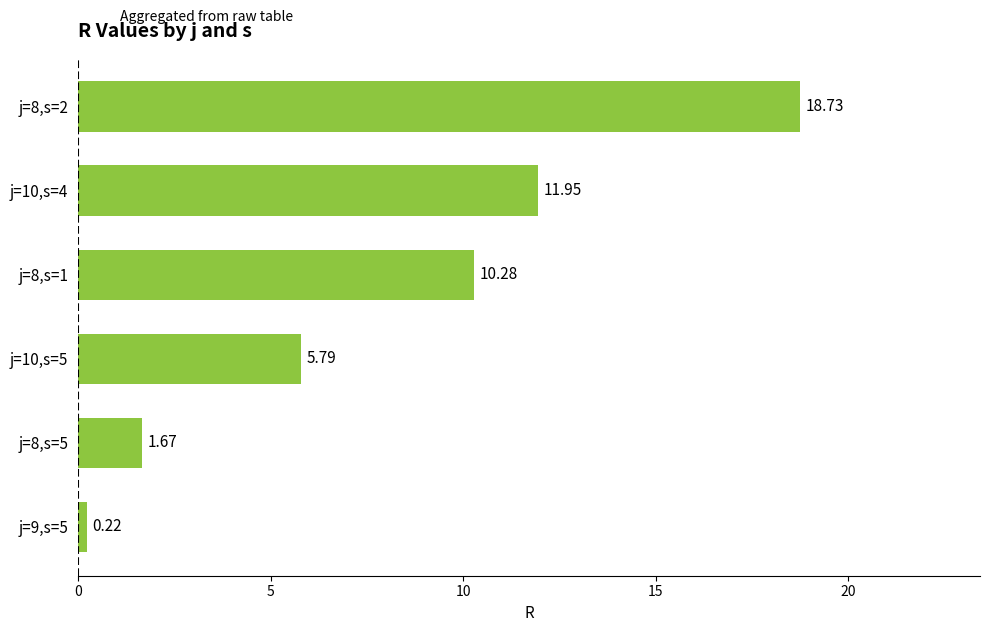

What is the difference between the maximum and minimum values?

18.5